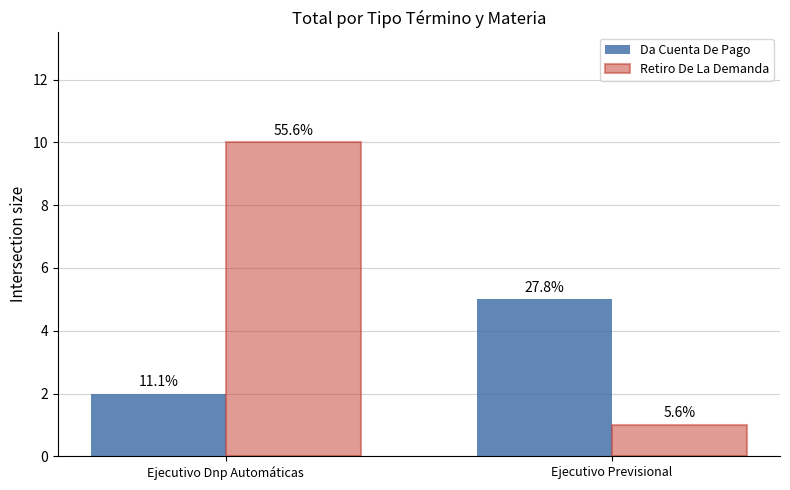

What are all the series names shown in the legend?

Da Cuenta De Pago, Retiro De La Demanda